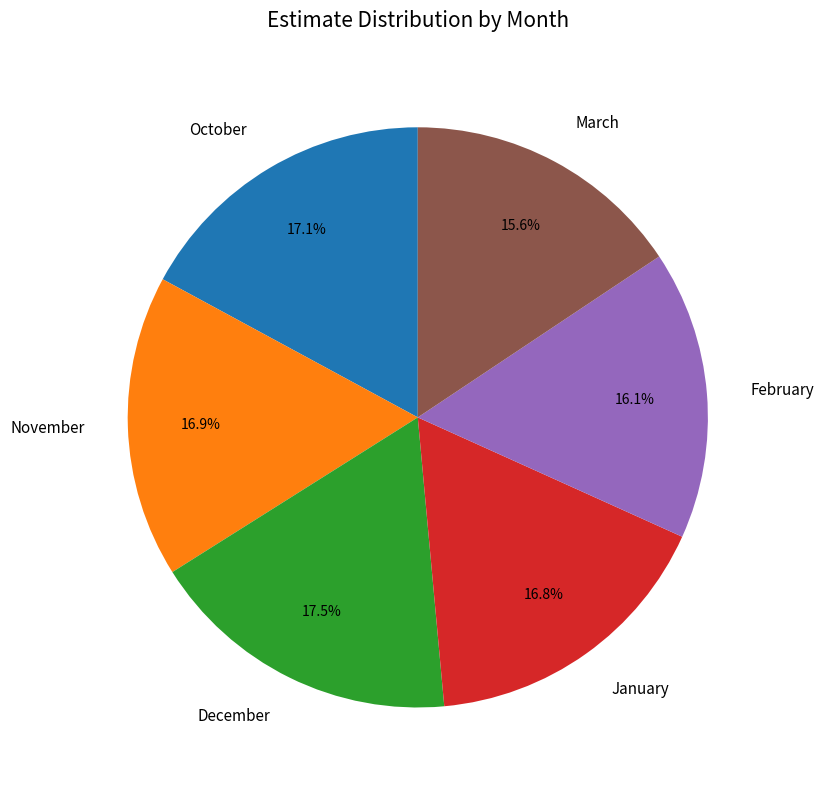

To the nearest percent, what is the difference between the largest and smallest slice percentages?

2%